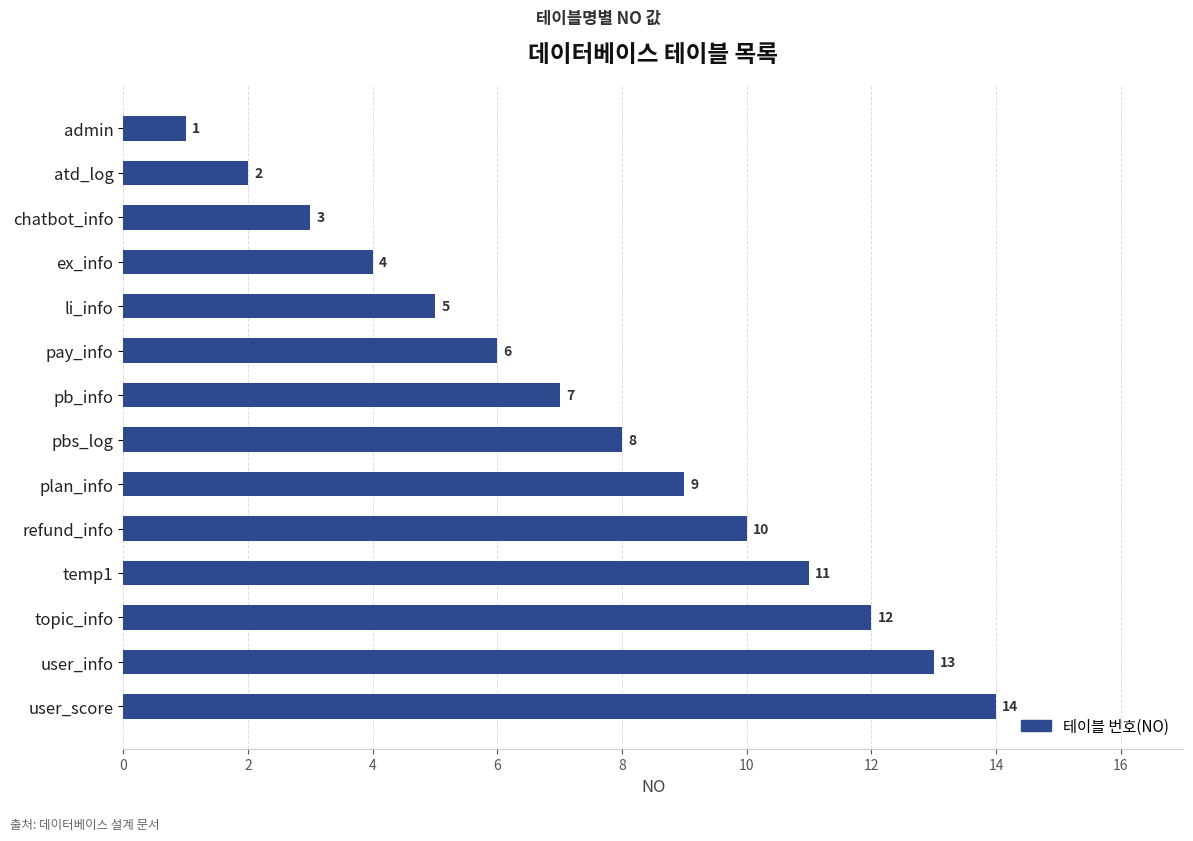

What is the ratio of the value at chatbot_info to the value at temp1?

0.3